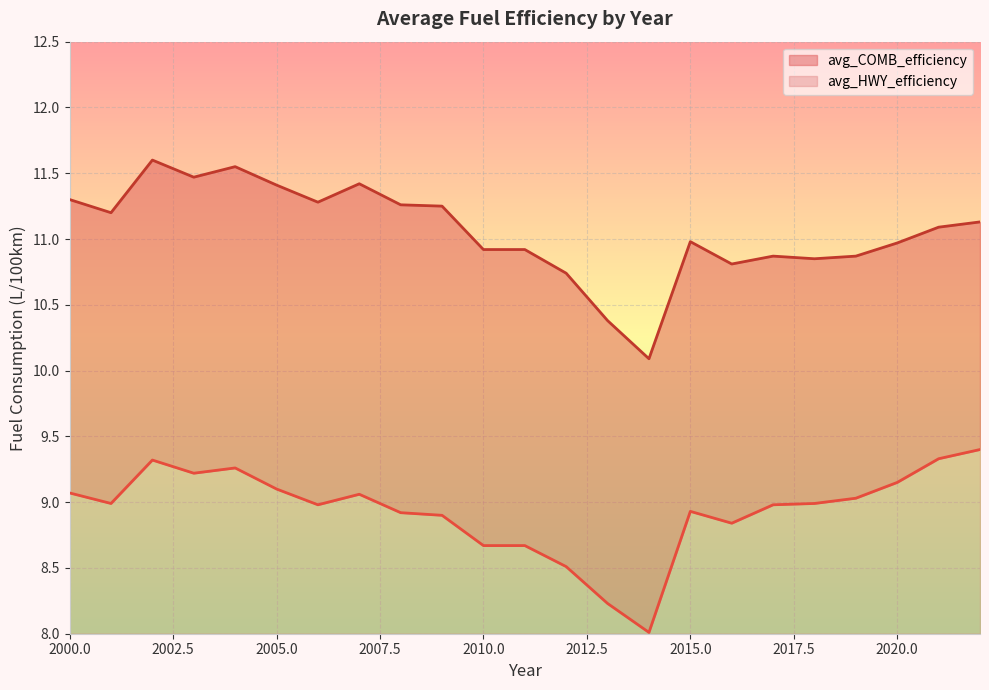

The value of avg_HWY_efficiency at 2019 is 15.5. True or false?

False